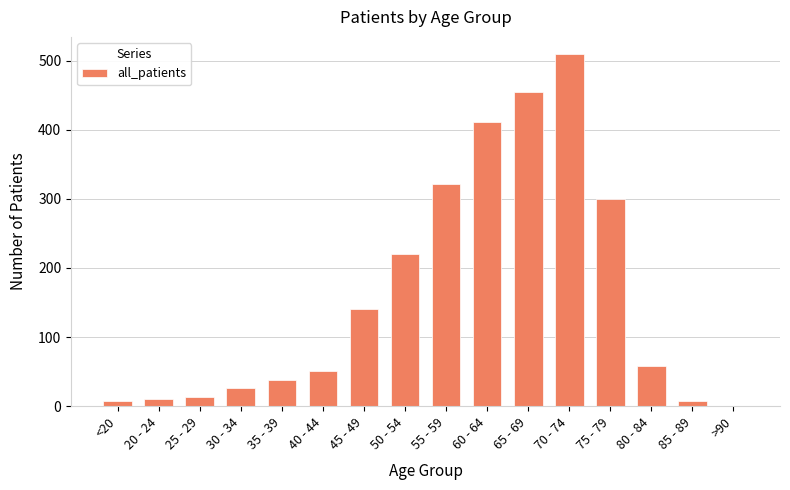

Reading left to right, list all the values displayed in this chart.

8	11	14	26	38	51	141	220	321	412	455	509	300	58	8	0